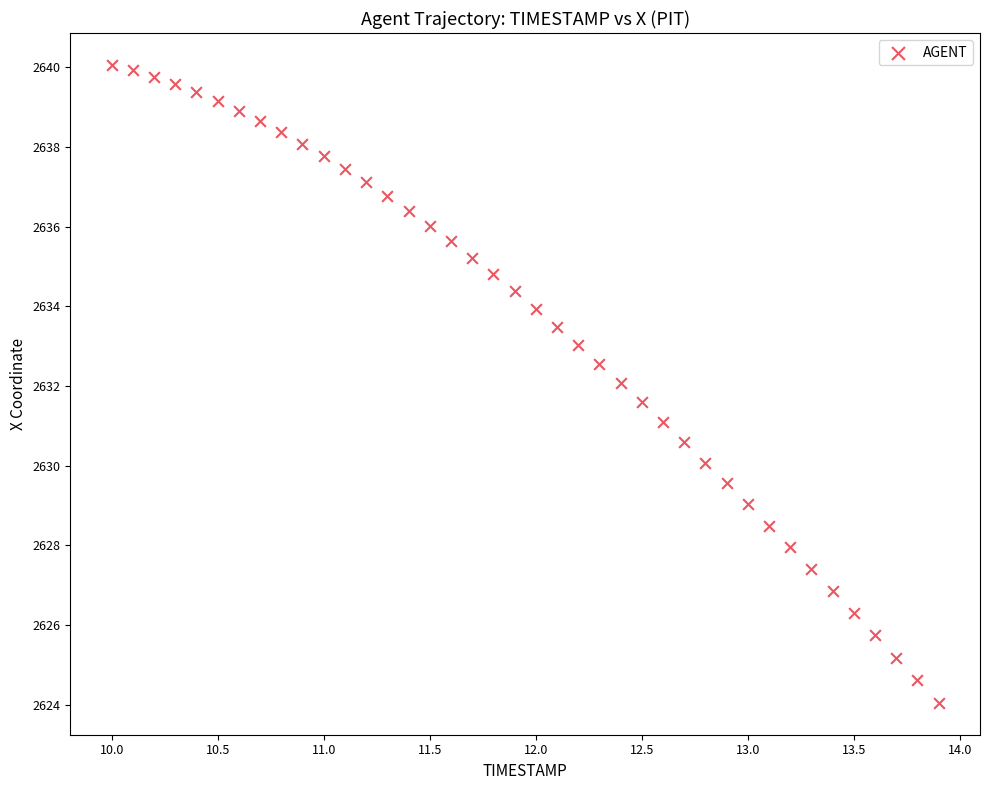

What is the range of X values (max minus min)?

3.9